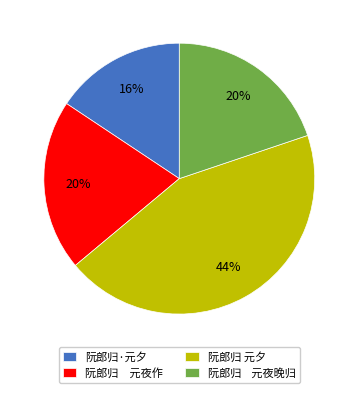

To the nearest percent, what is the average slice percentage?

25%